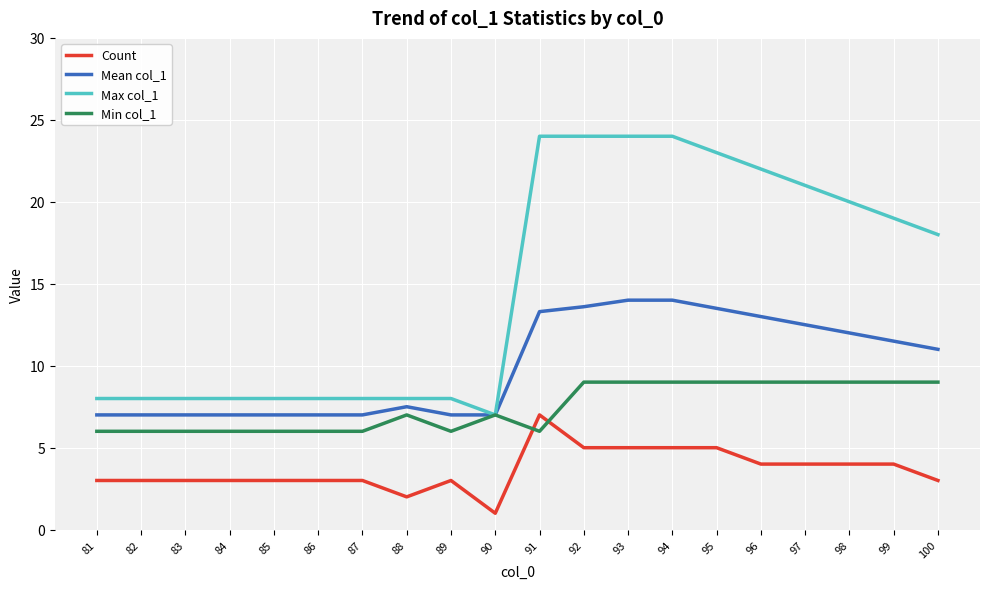

The value of Min col_1 at 85 is 6.0. True or false?

True